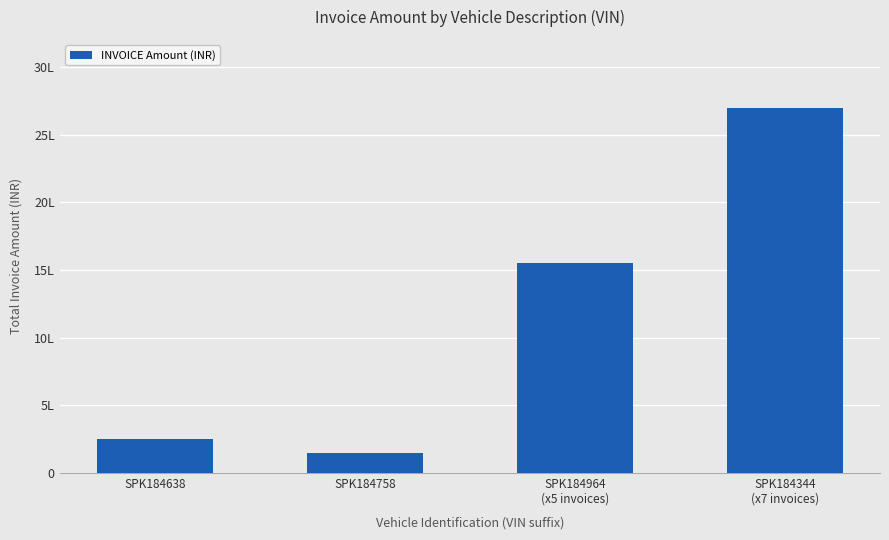

The chart shows a value of 250000 at SPK184638. True or false?

True